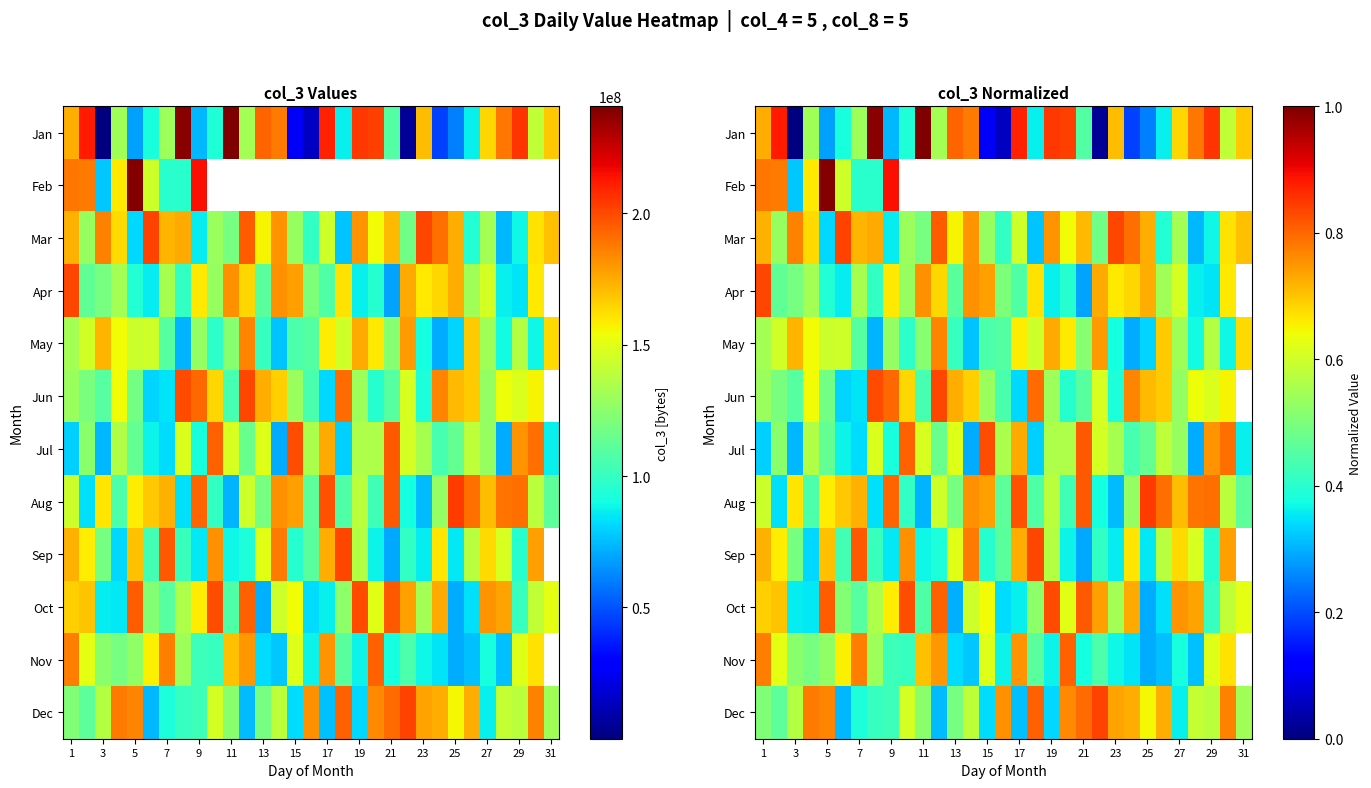

What is the difference between the maximum and minimum values in the Jan series?

1.0